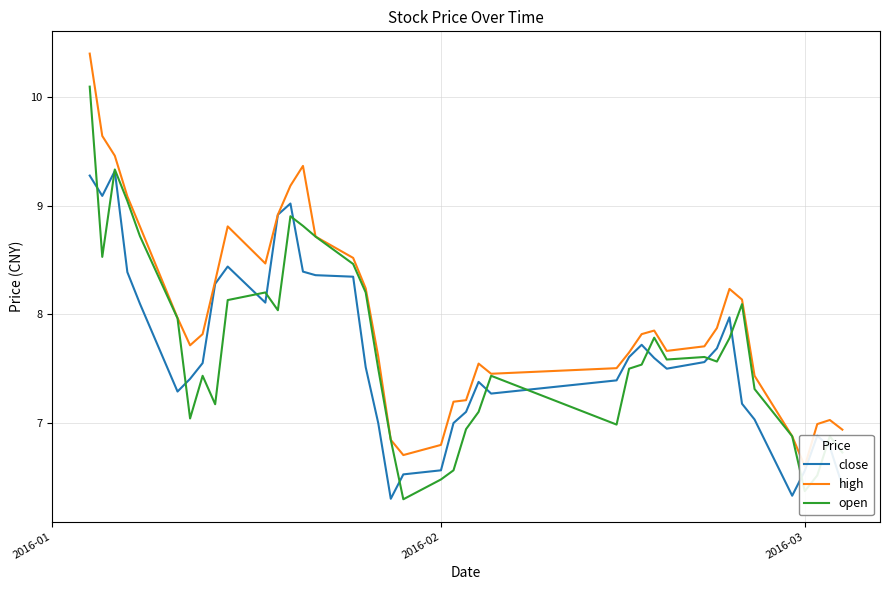

Count the number of categories in the chart.

40